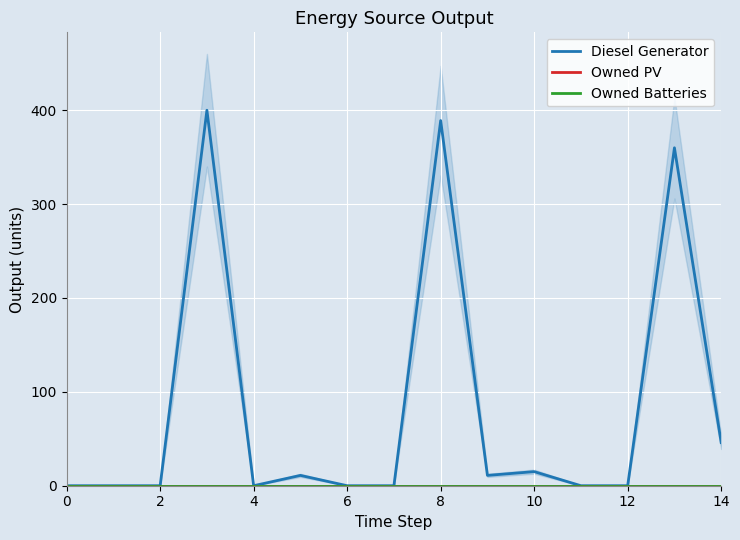

Between 0 and 2, which series saw the biggest shift?

Diesel Generator